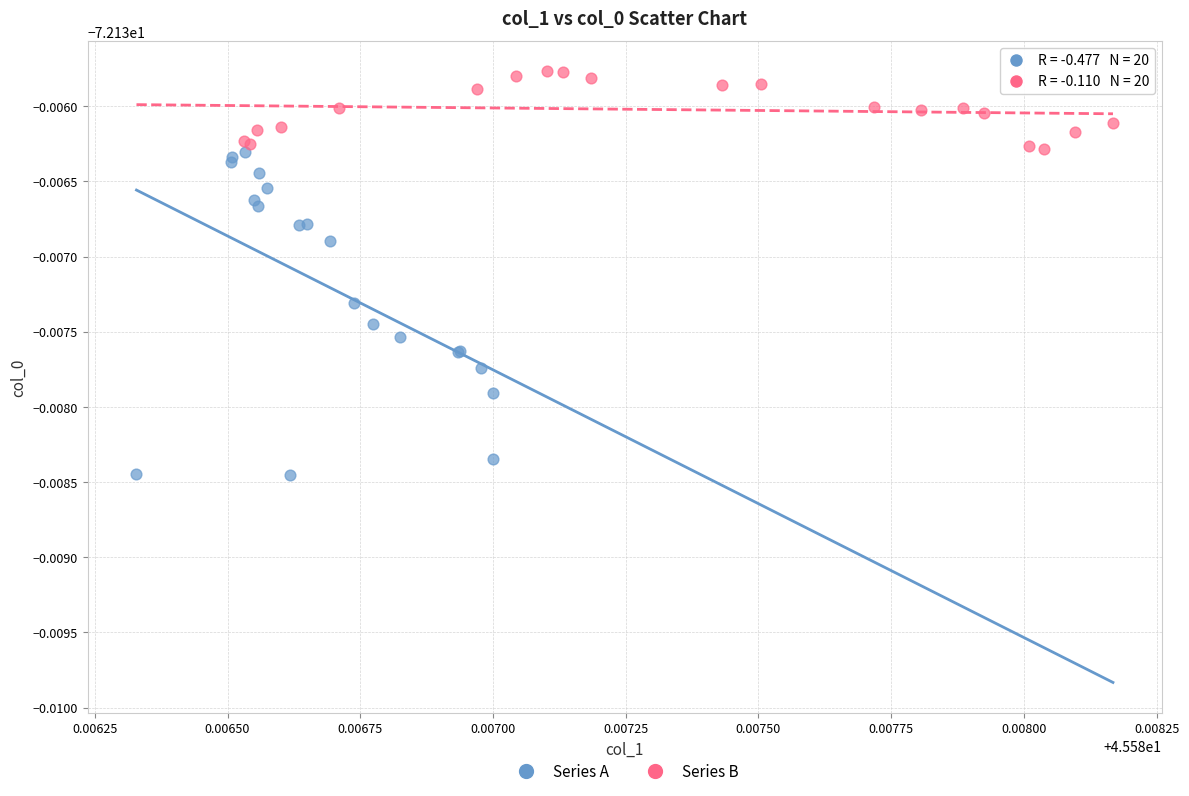

Which series reaches the minimum Y coordinate?

Series A